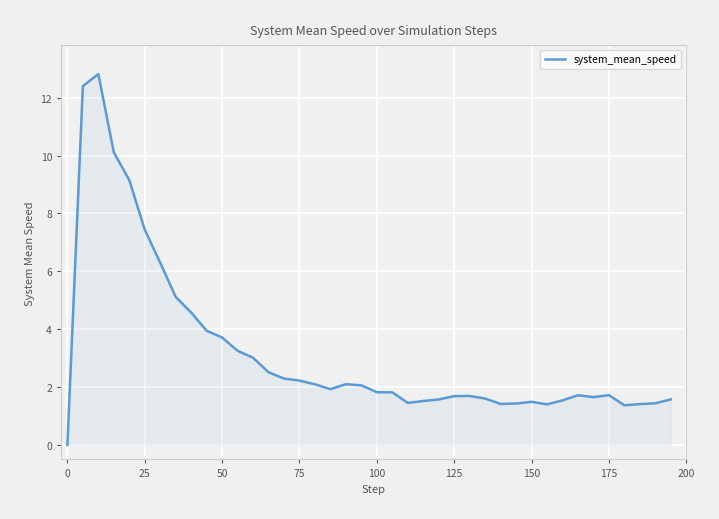

How many lines are shown in the chart?

1